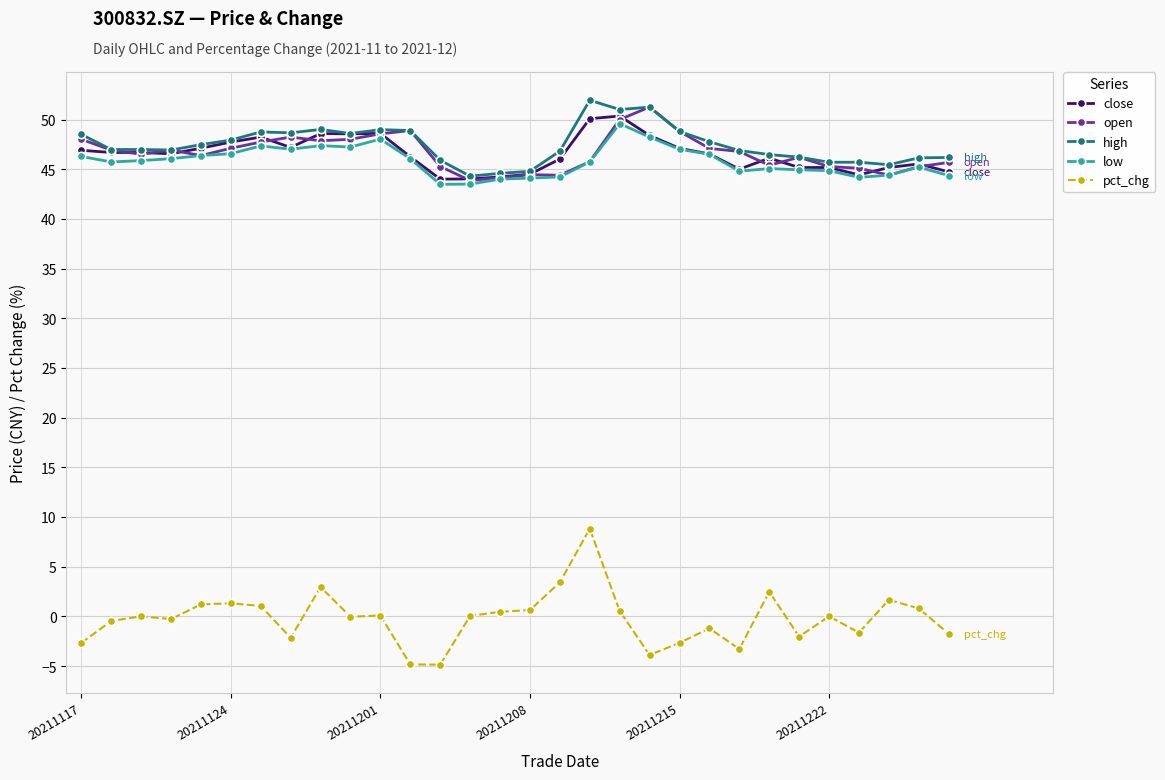

What is the smallest value displayed?

-4.9